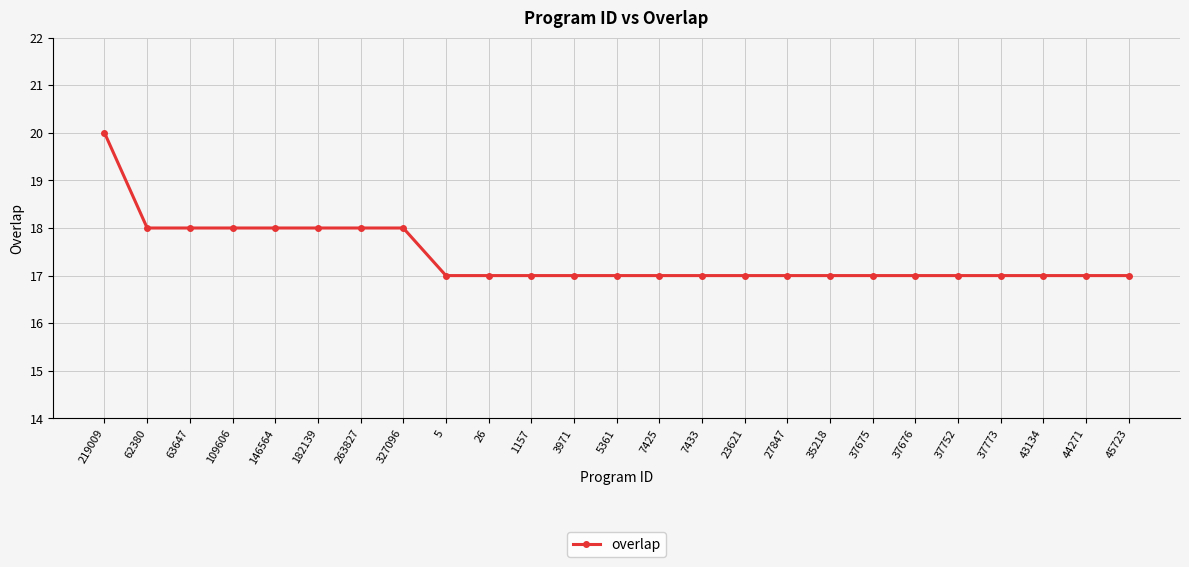

What is the greatest value displayed?

20